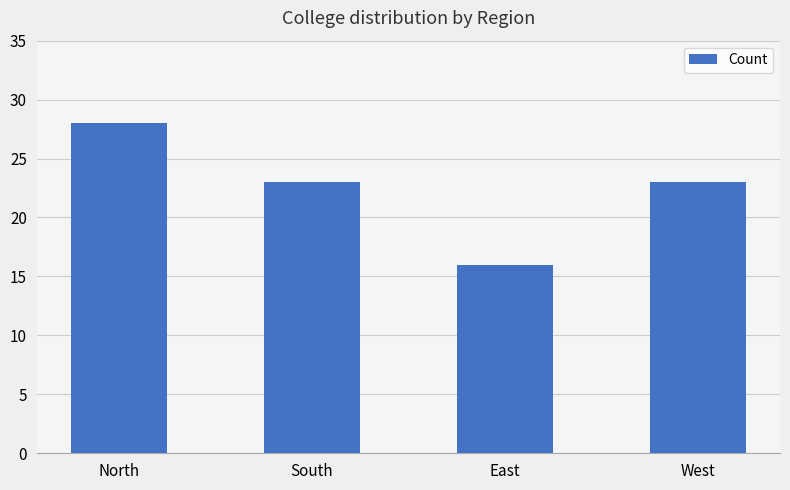

What is the minimum value shown in the chart?

16